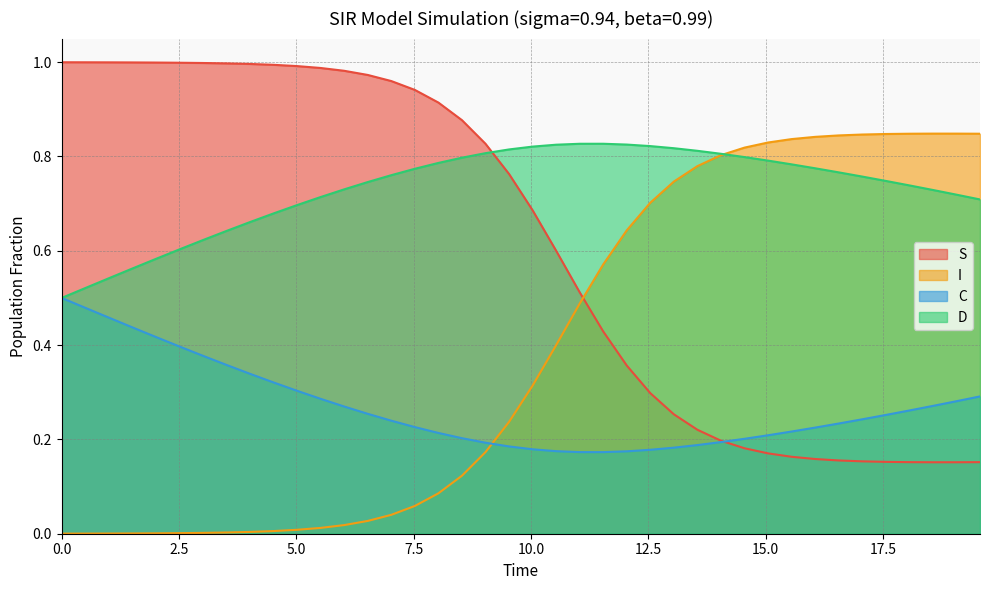

How many times do D and S cross each other?

1